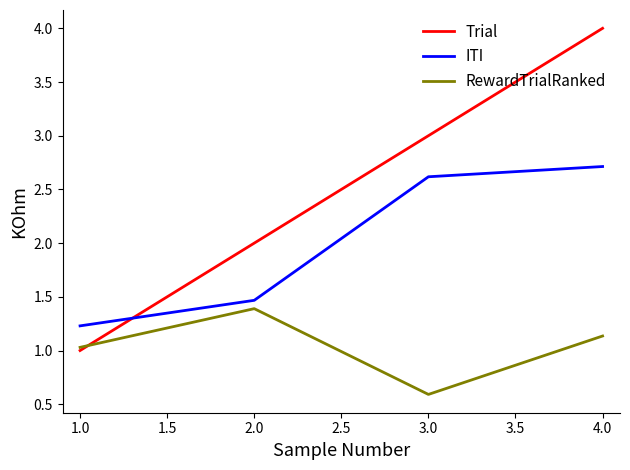

After their last crossing, which series has the higher values: RewardTrialRanked or Trial?

Trial